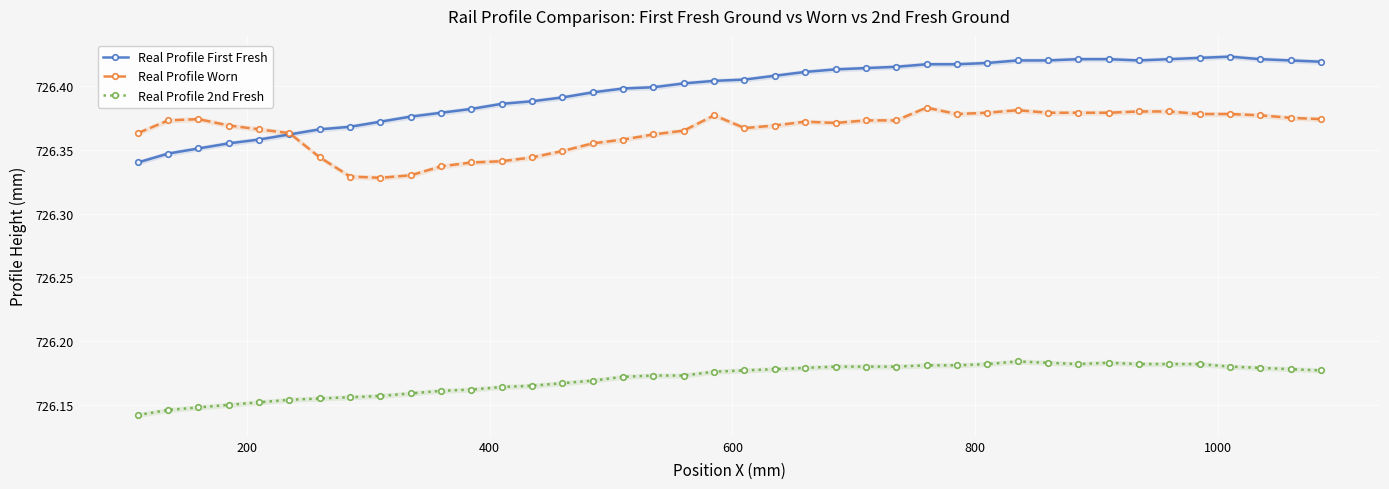

At how many categories does at least one series exceed 726?

40